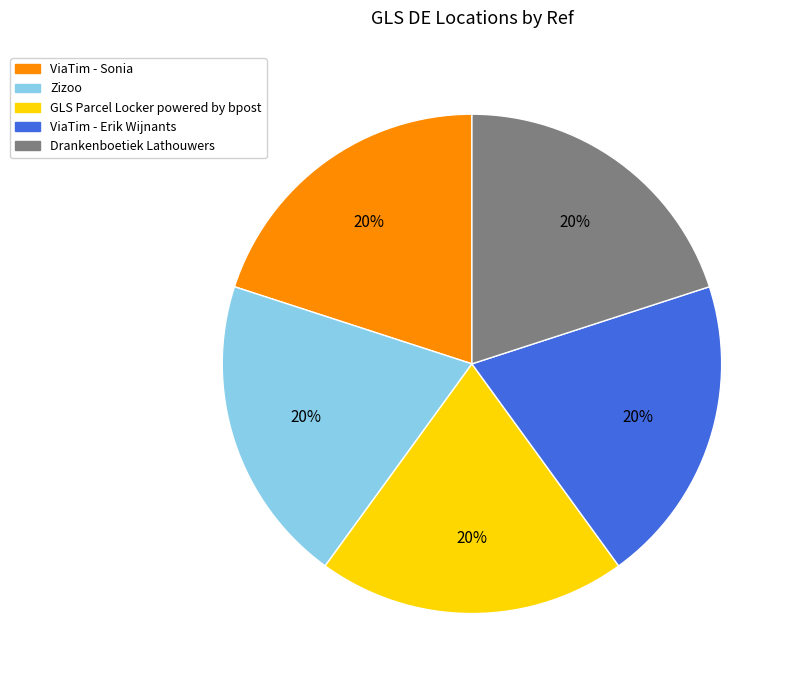

What is the ratio of the value at ViaTim - Erik Wijnants to the value at Zizoo?

1.0